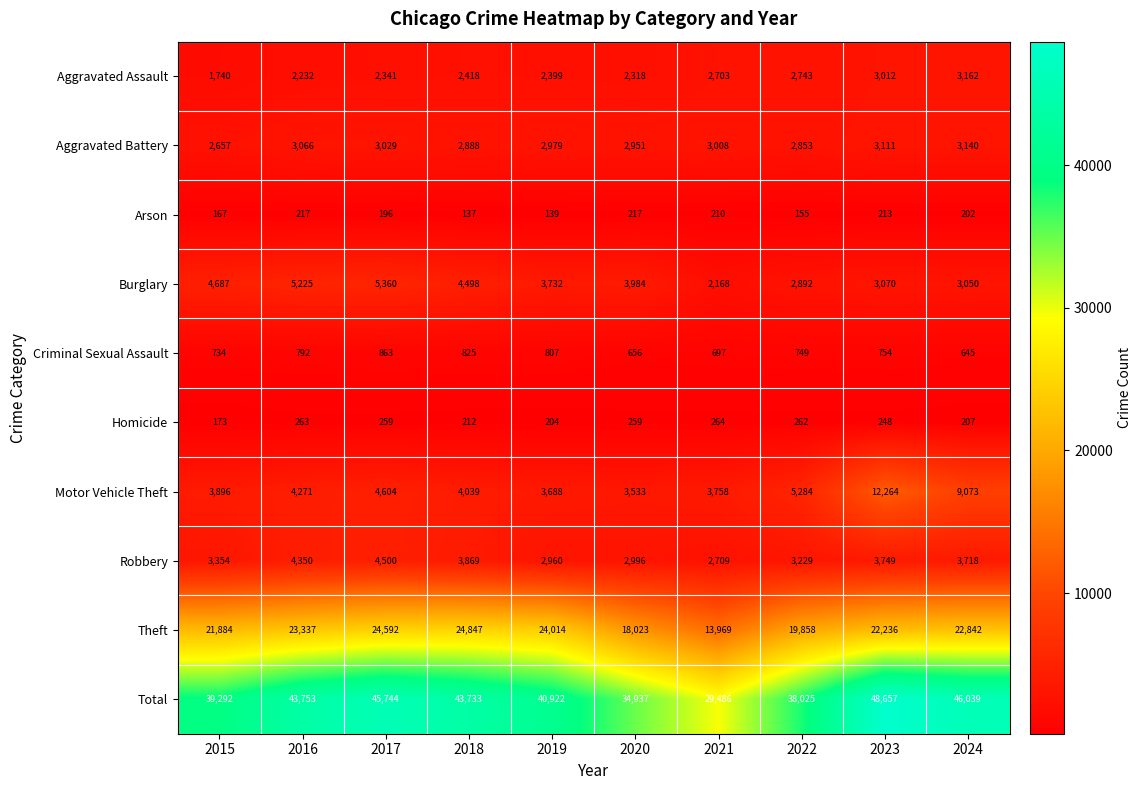

Which series has the widest spread of values?

Total